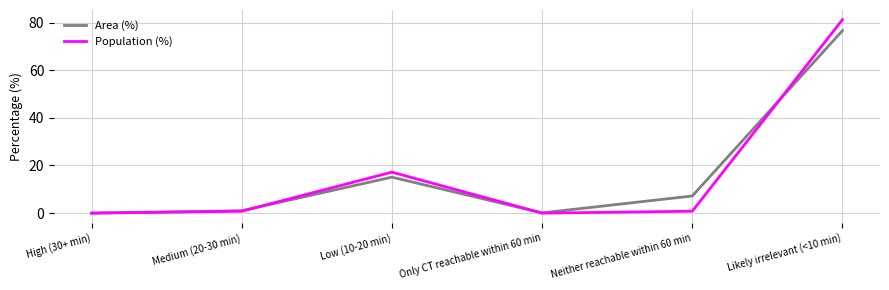

Which series has the widest spread of values?

Population (%)